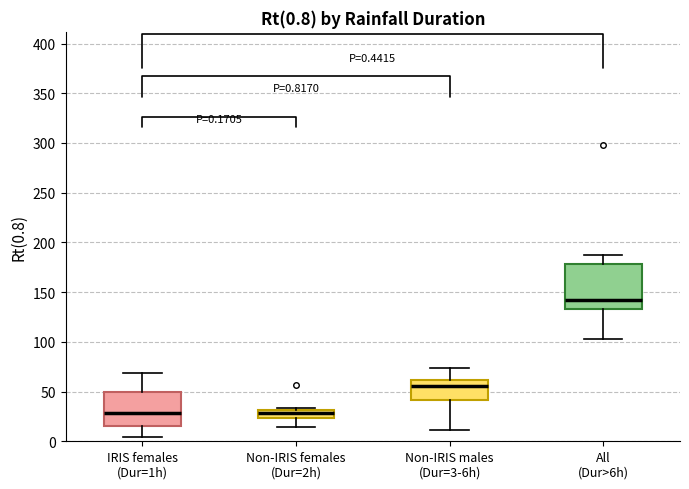

Which box is the tallest, from its lower edge to its upper edge?

All (Dur>6h)